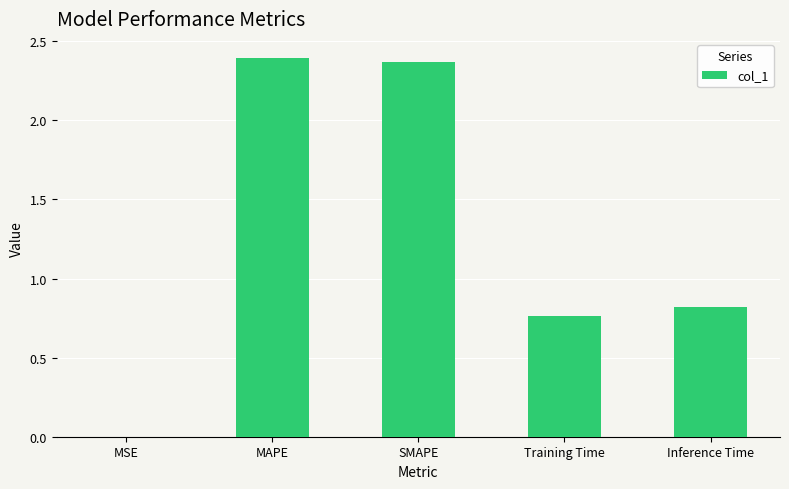

At which label is the value closest to 1?

Inference Time